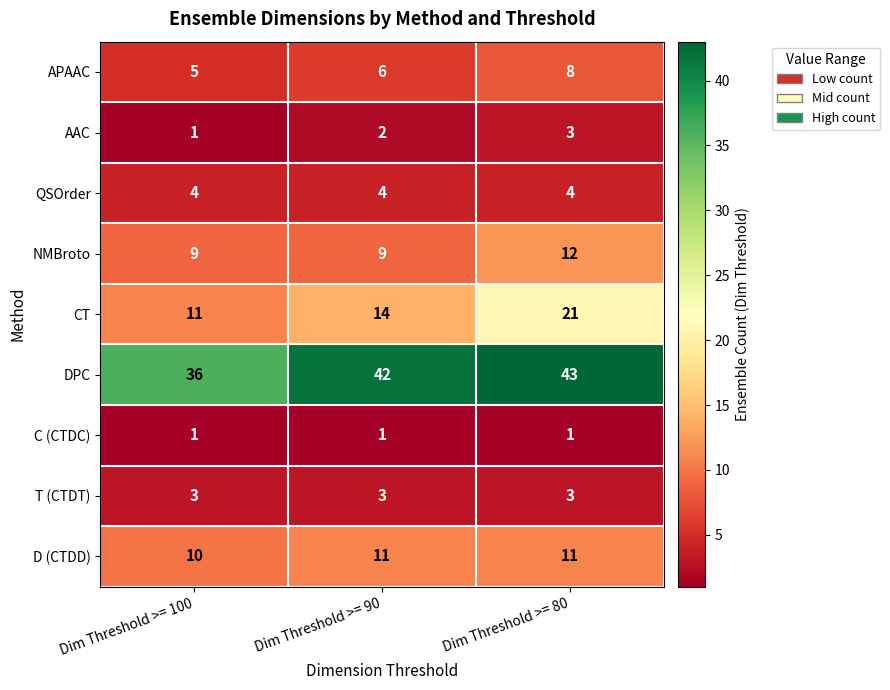

Where is DPC nearest to the value 39?

Dim Threshold >= 100